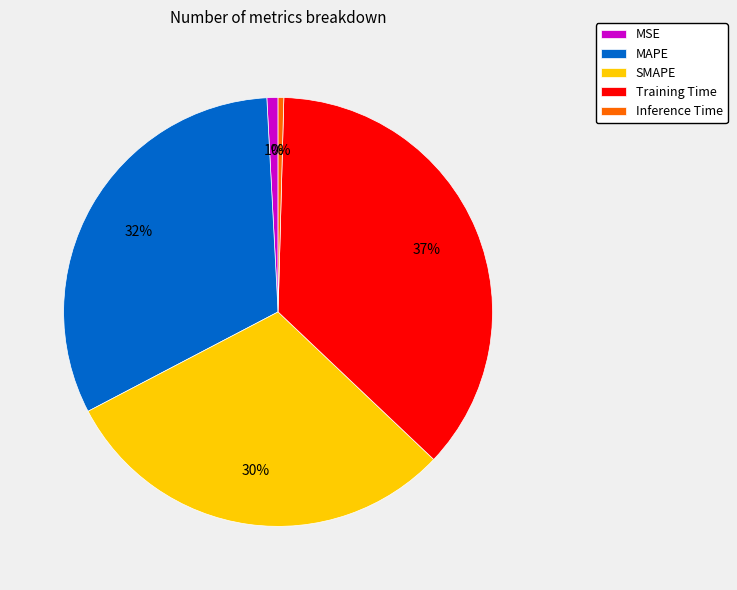

Is the sum of SMAPE and MAPE greater than half?

Yes